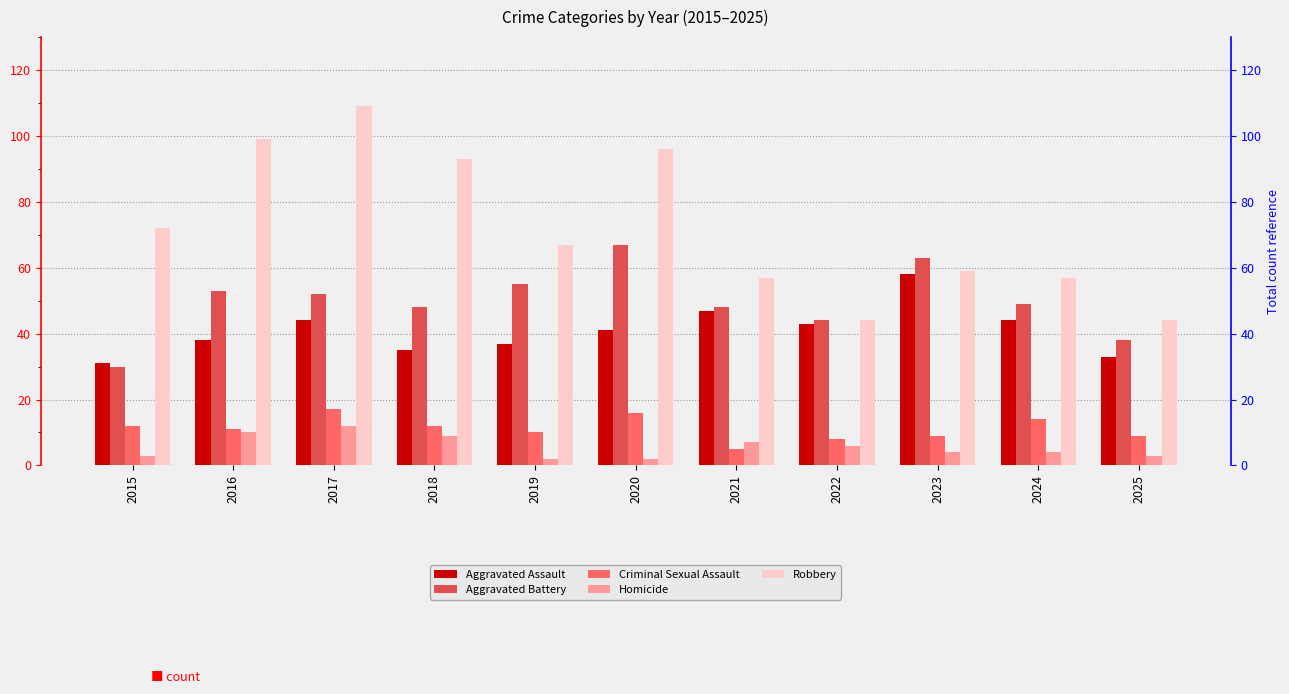

What are all the series names shown in the legend?

Aggravated Assault, Aggravated Battery, Criminal Sexual Assault, Homicide, Robbery